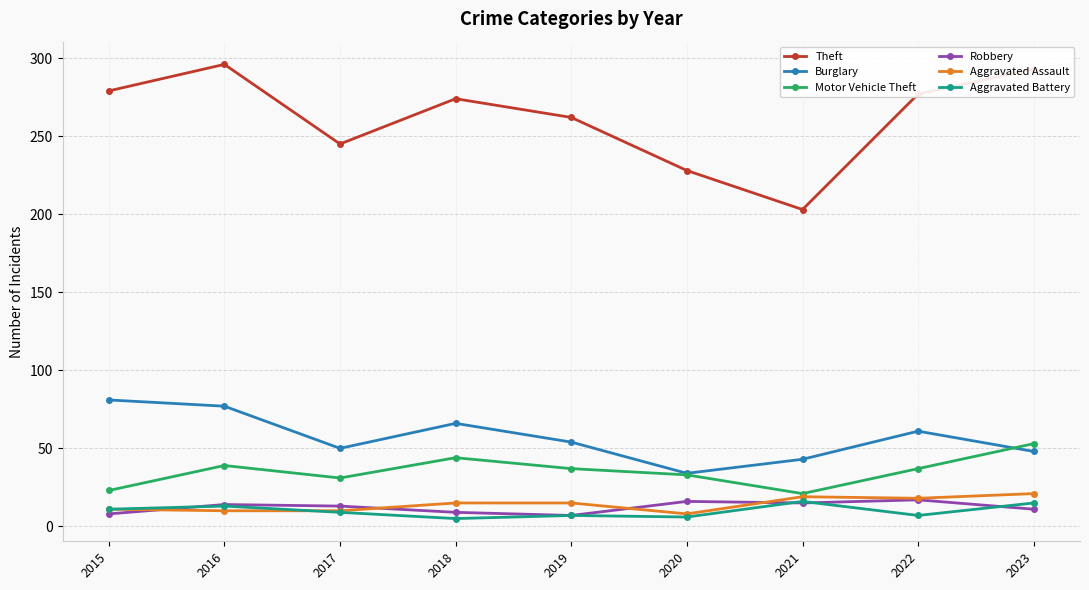

In Aggravated Battery, how many points are lower than both neighbors (excluding endpoints)?

3